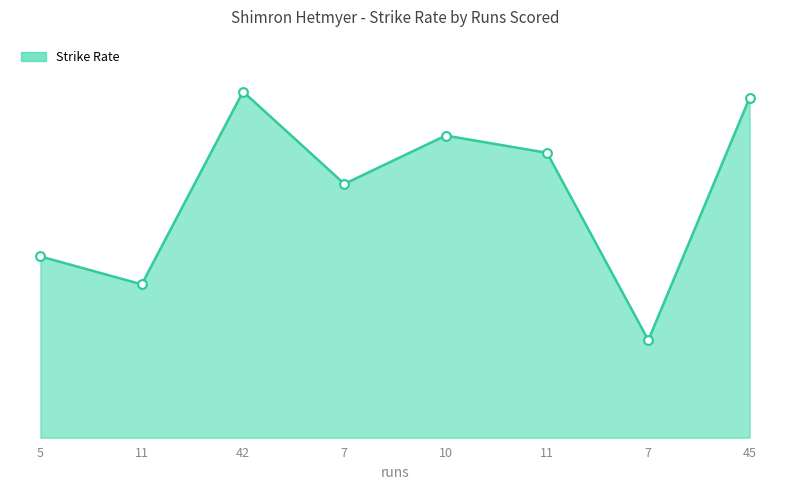

Approximately how many times larger is the value at 11 compared to 11?

1.9